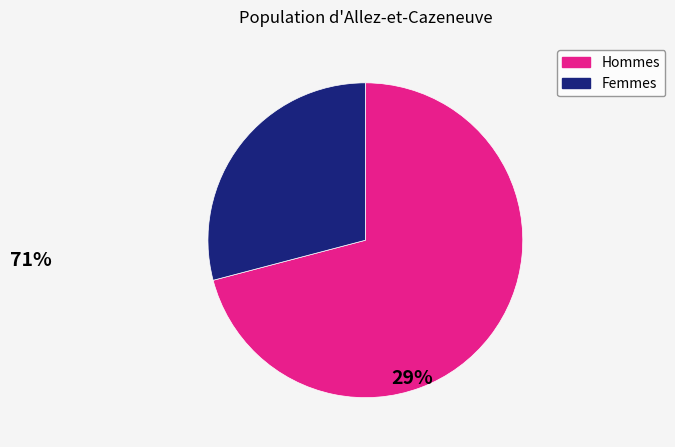

Is there any slice that represents more than half of the pie?

Yes